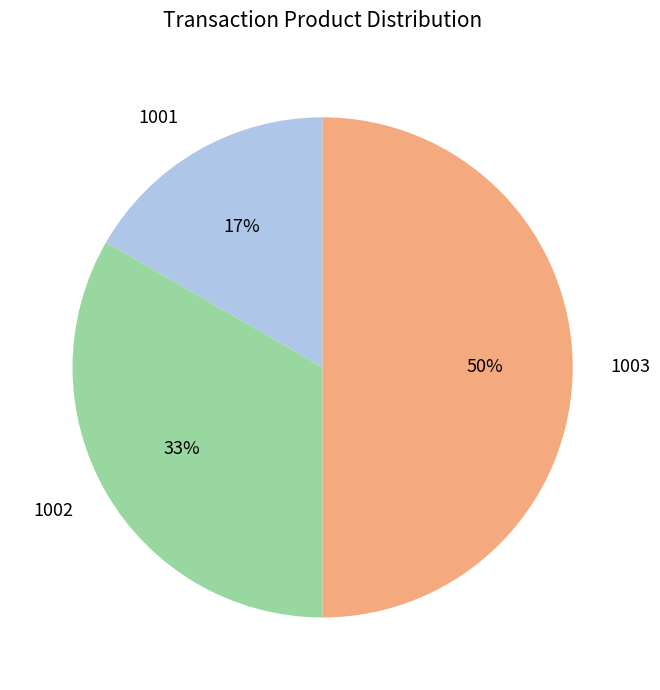

How many slices are in this pie chart?

3